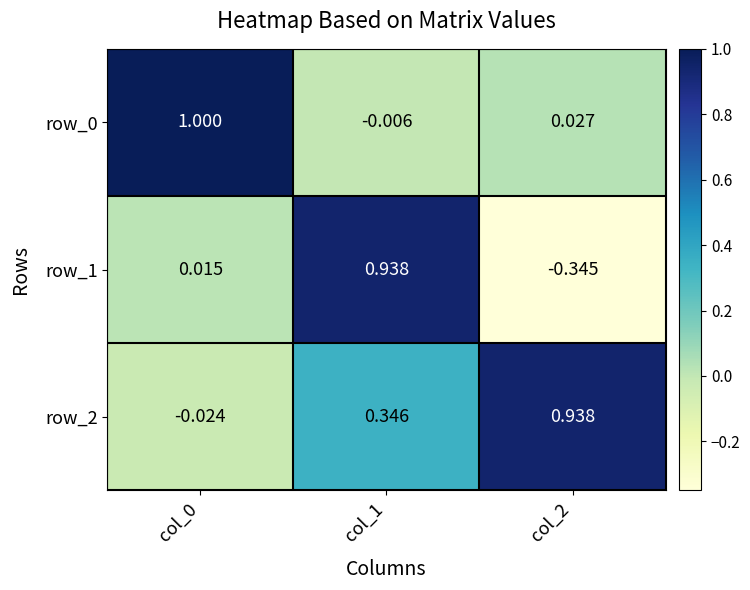

How many values in the row_0 series are below 0?

1